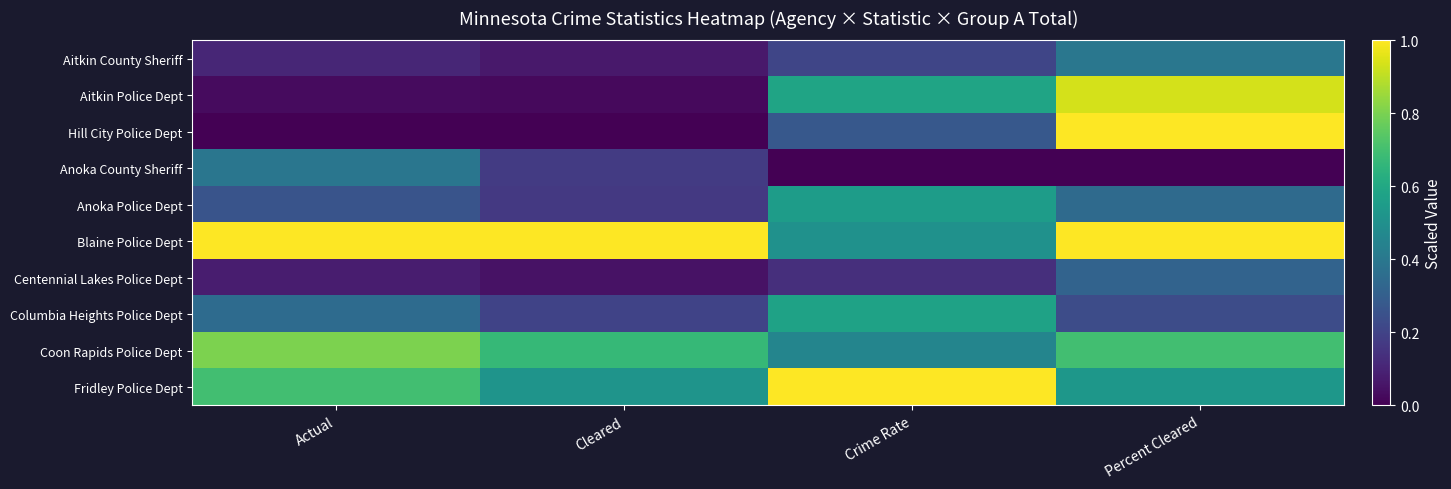

Rank the series at Crime Rate from highest to lowest value.

Fridley Police Dept, Aitkin Police Dept, Columbia Heights Police Dept, Anoka Police Dept, Blaine Police Dept, Coon Rapids Police Dept, Hill City Police Dept, Aitkin County Sheriff, Centennial Lakes Police Dept, Anoka County Sheriff